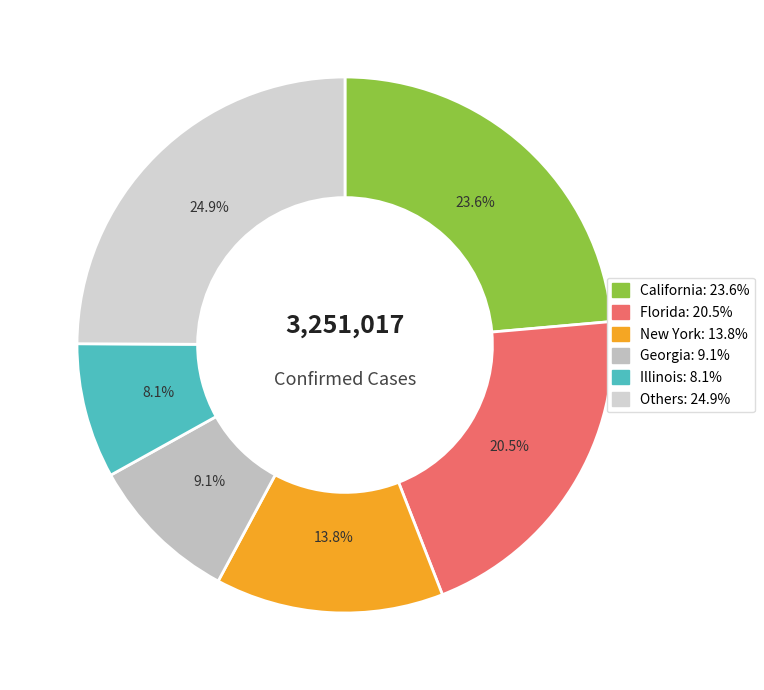

How many segments does this pie chart have?

6